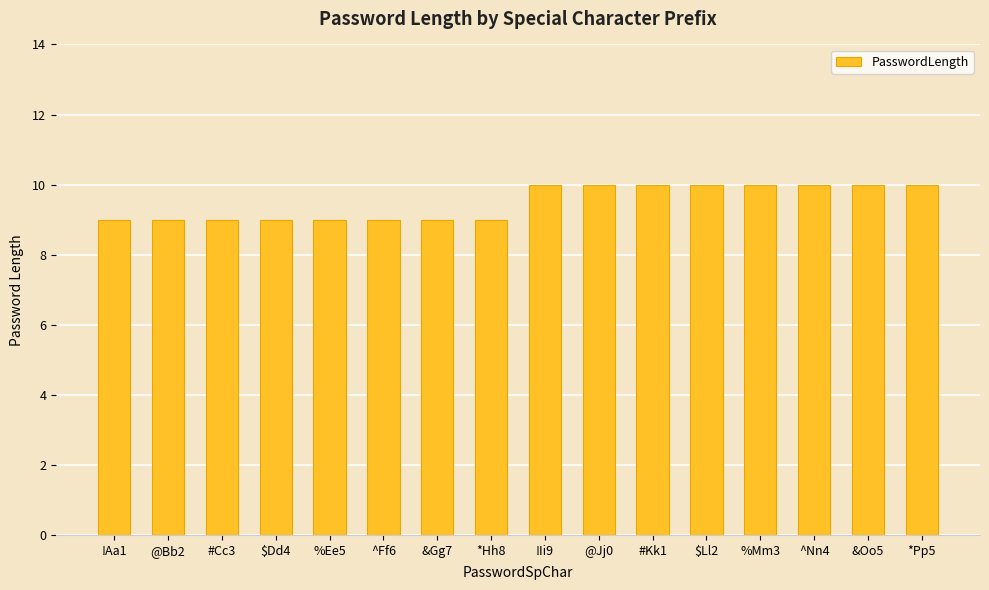

Reading right to left, list all the values displayed in this chart.

10	10	10	10	10	10	10	10	9	9	9	9	9	9	9	9